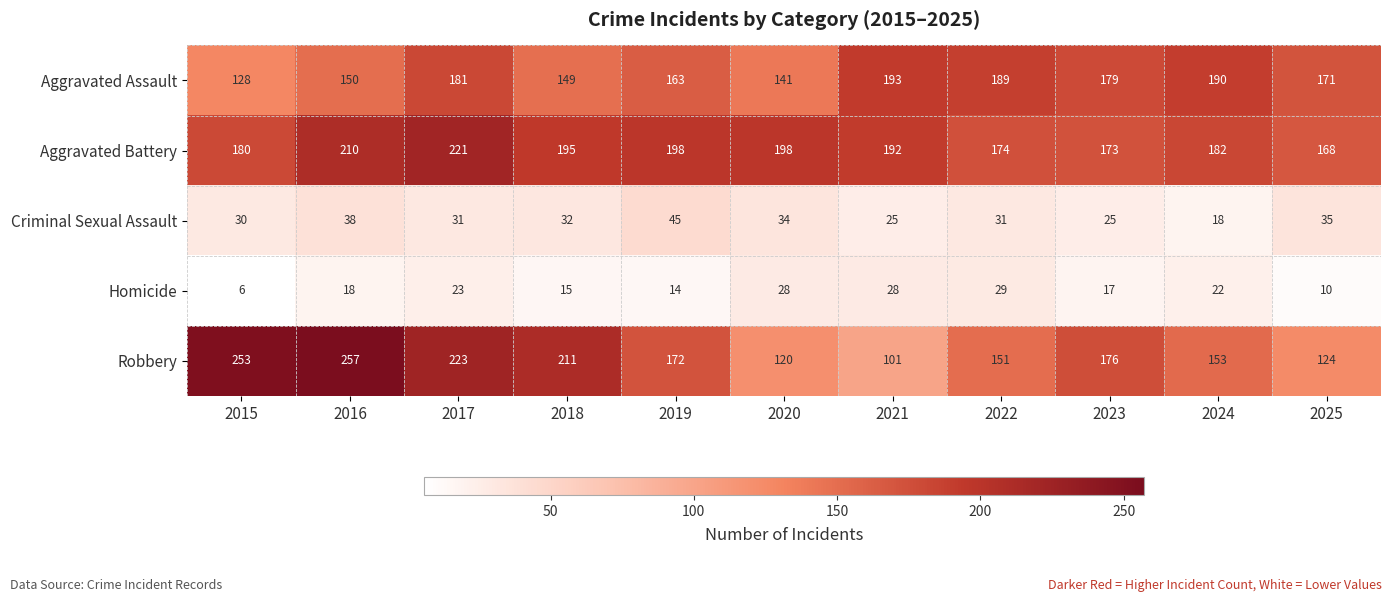

What is the difference between the maximum and minimum values in the Aggravated Battery series?

53